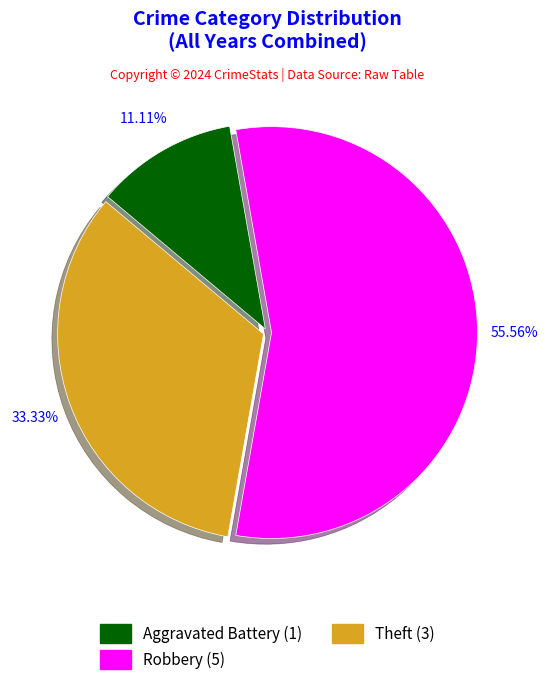

To the nearest percent, what is the difference between the largest and smallest slice percentages?

44%